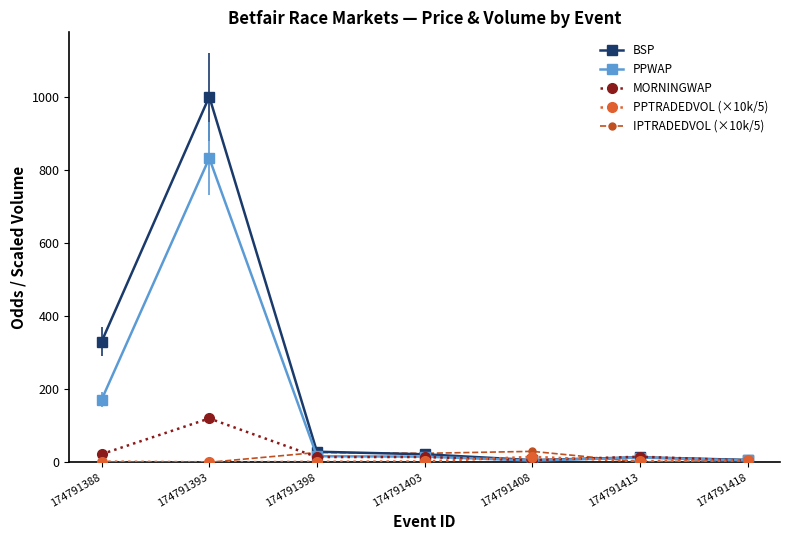

Which series has the largest total across all categories?

BSP